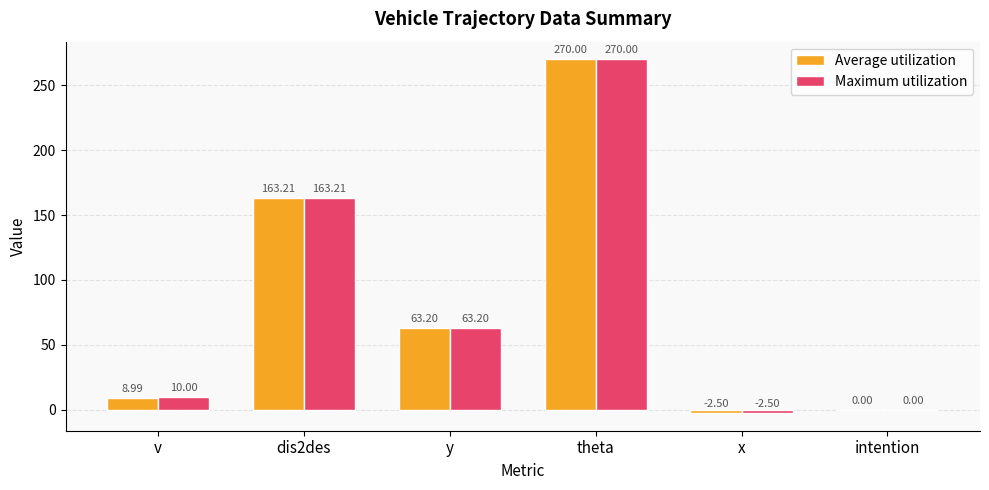

Are the bars grouped side by side (vs. stacked)?

Yes